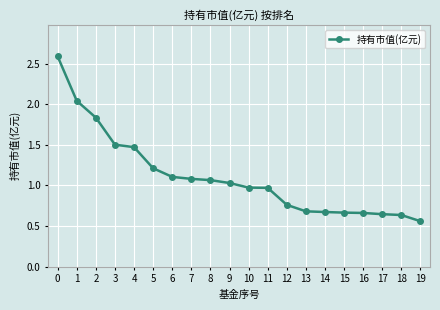

What is the change in value from 1 to 13?

-1.4